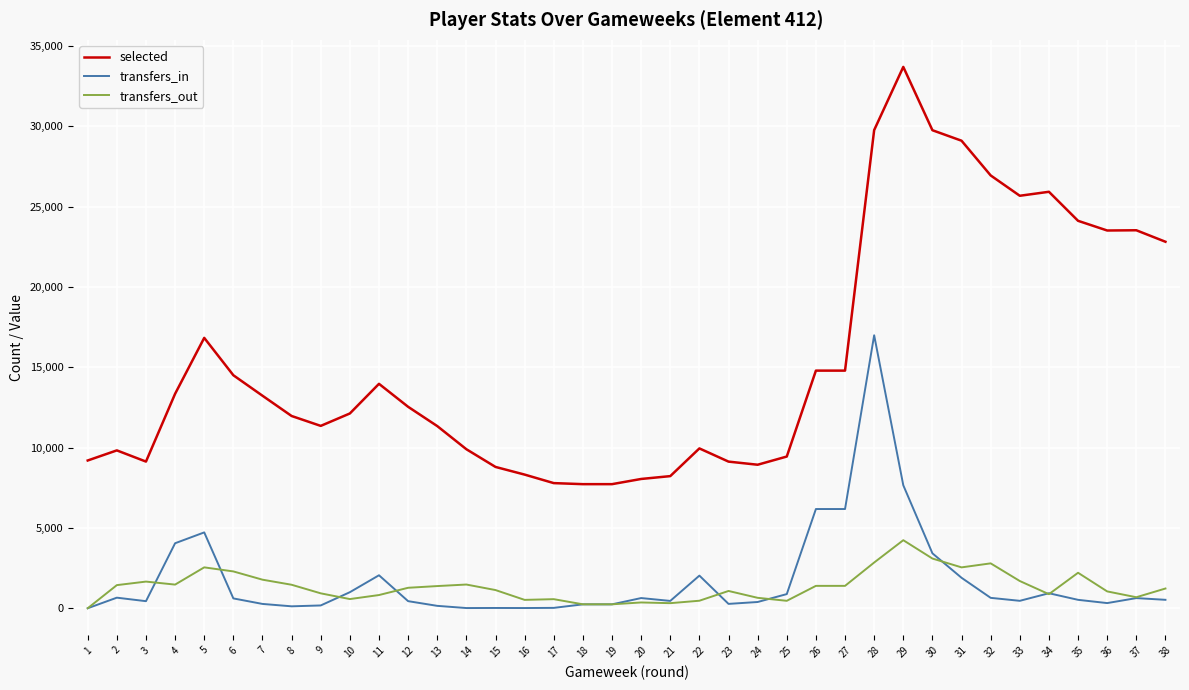

Which label corresponds to the largest value in the chart?

29